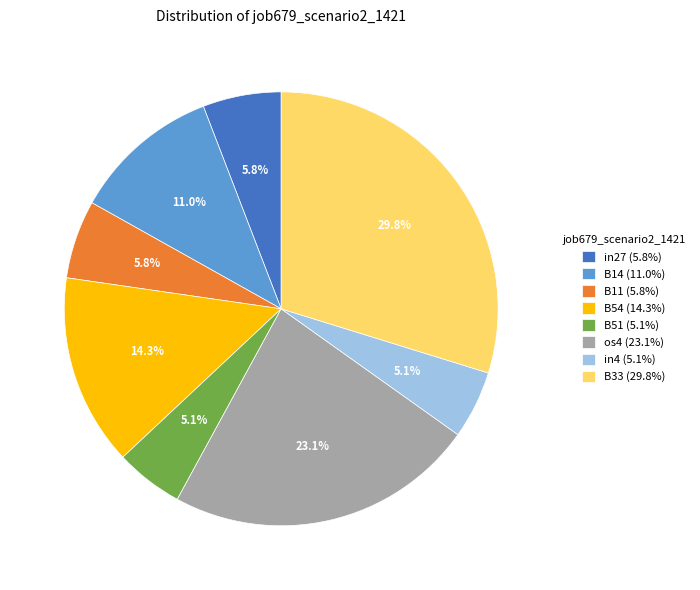

How much of the chart is everything except in4?

94.9%